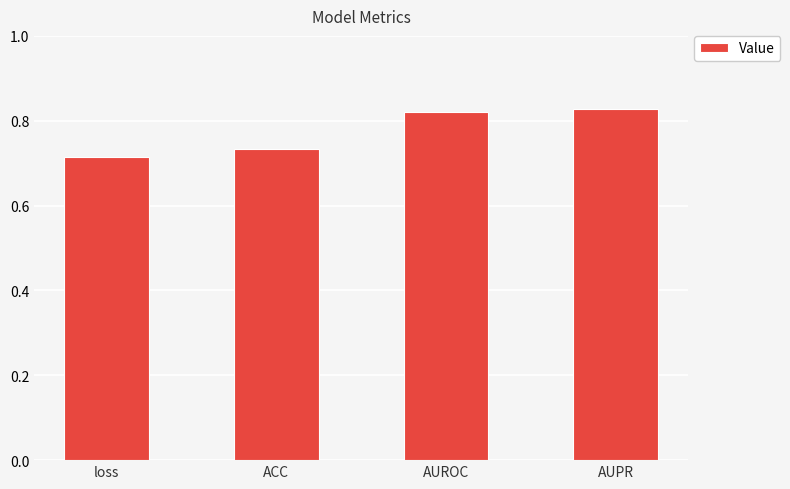

What is the sum of the values at loss and AUPR?

1.5